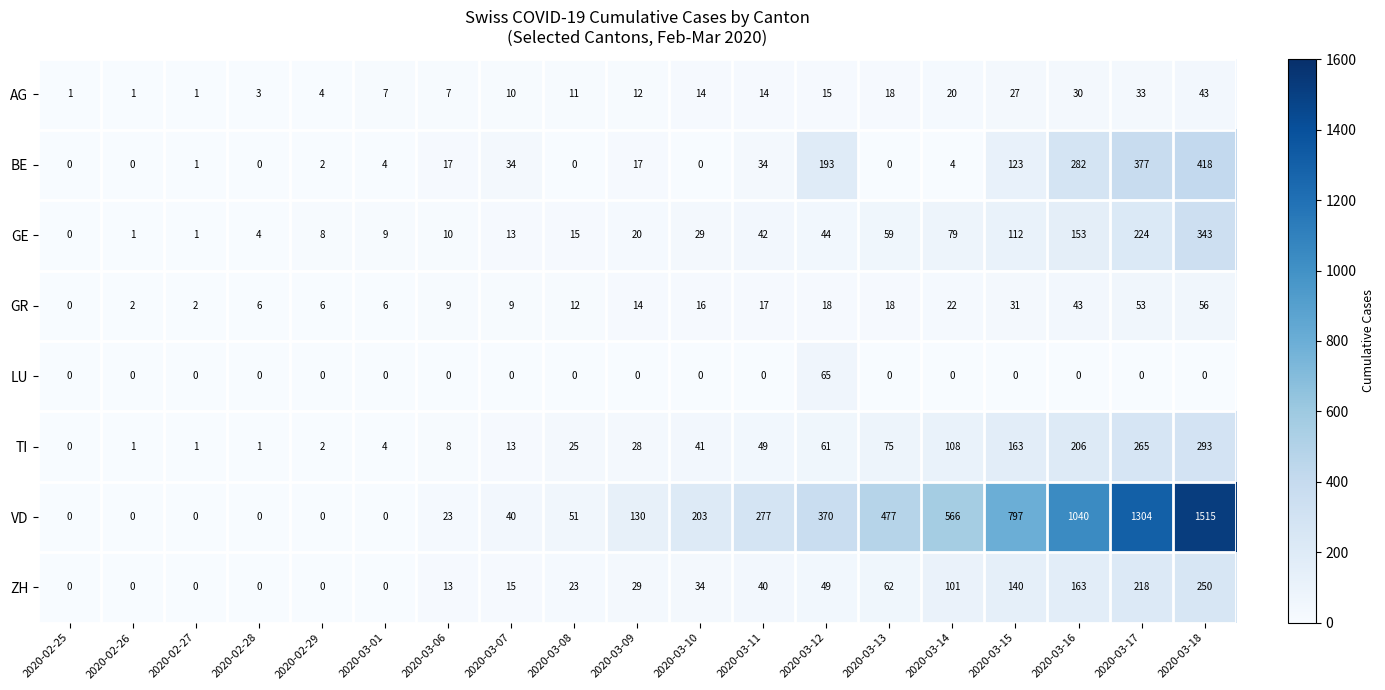

Which label corresponds to the largest value in the chart?

2020-03-18